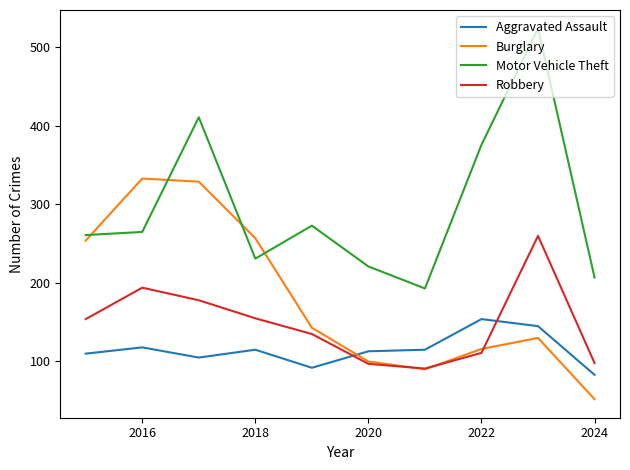

List the series in order of their overall mean, highest first.

Motor Vehicle Theft, Burglary, Robbery, Aggravated Assault